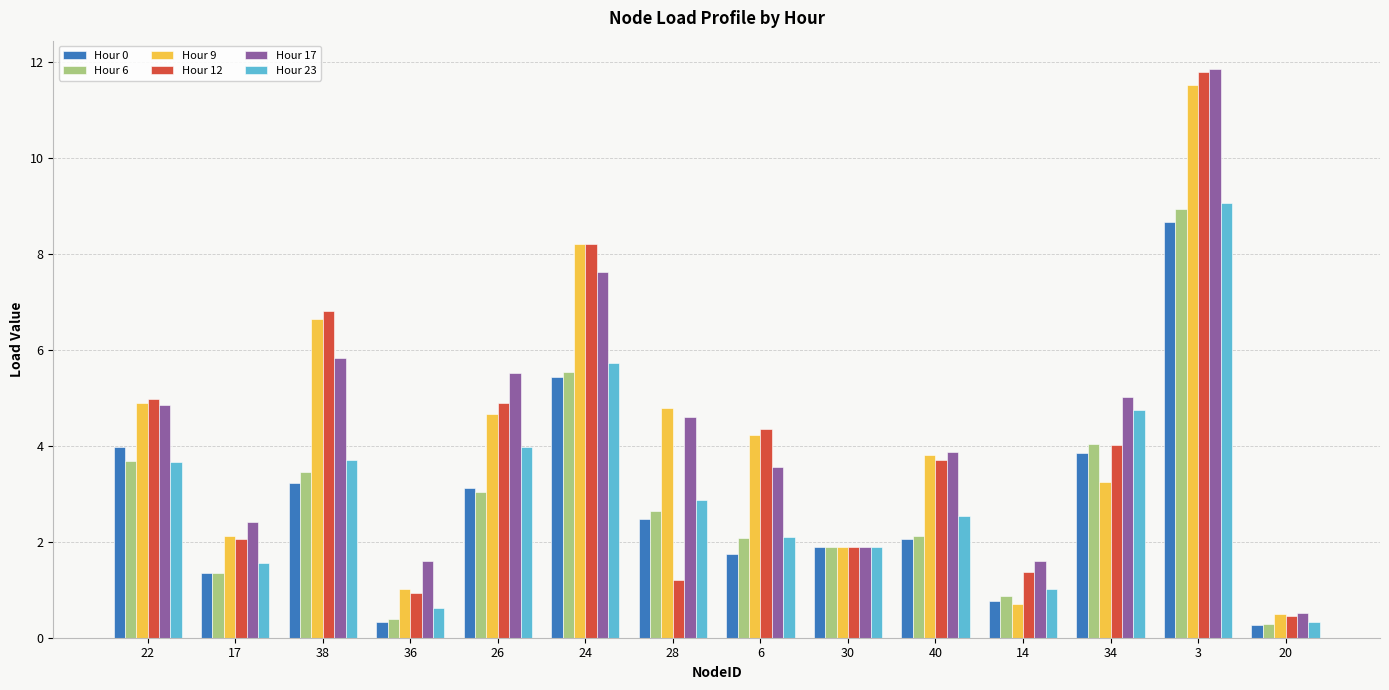

At how many categories does at least one series exceed 11?

1